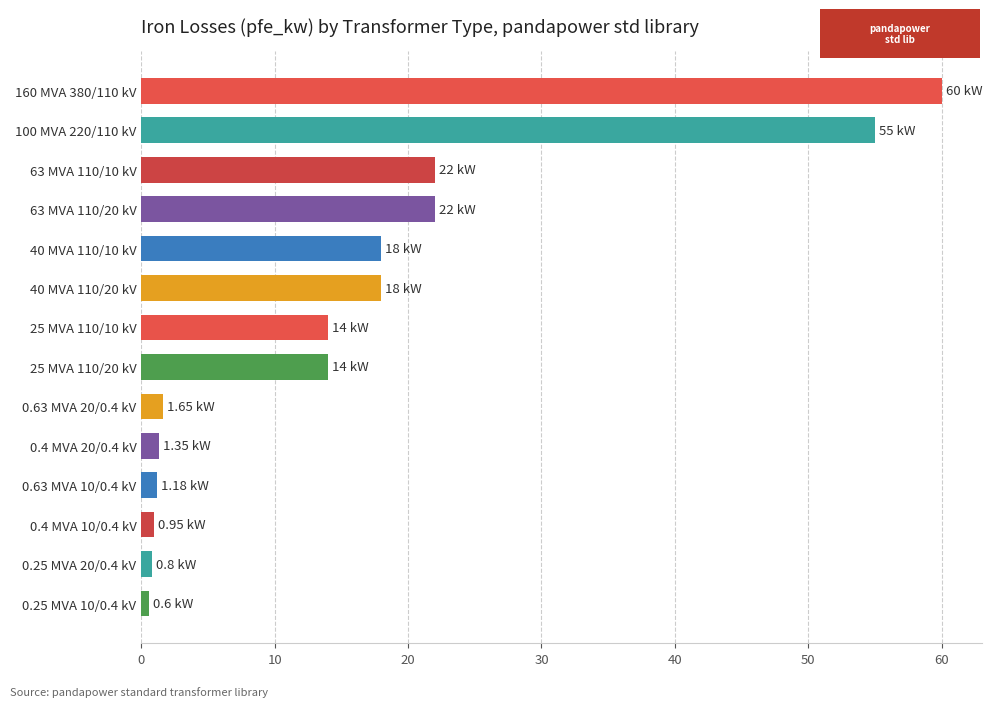

Are the bars horizontal?

Yes